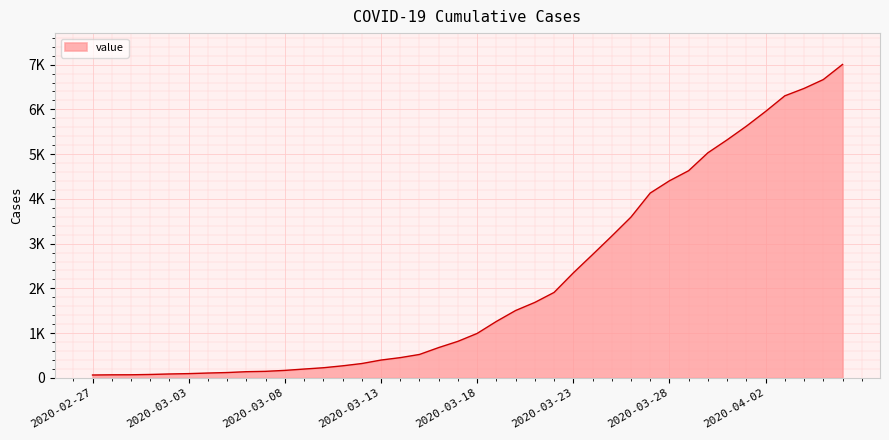

Does the chart have visible grid lines?

Yes